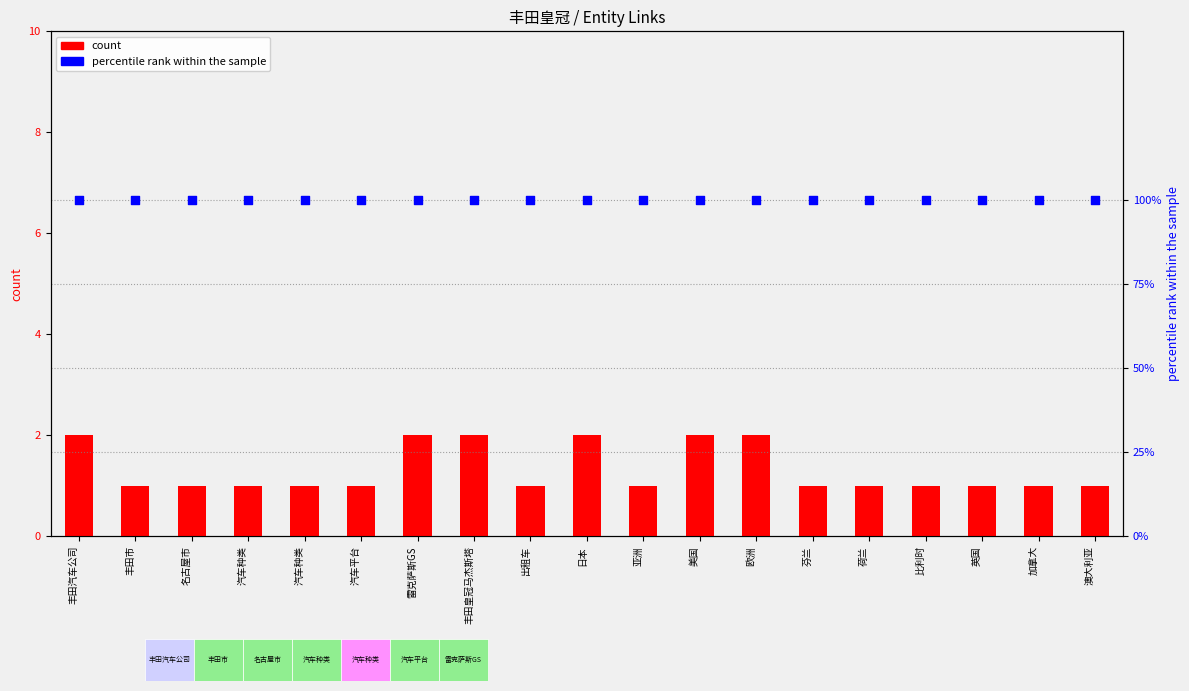

Which series contains the lowest Y value?

count